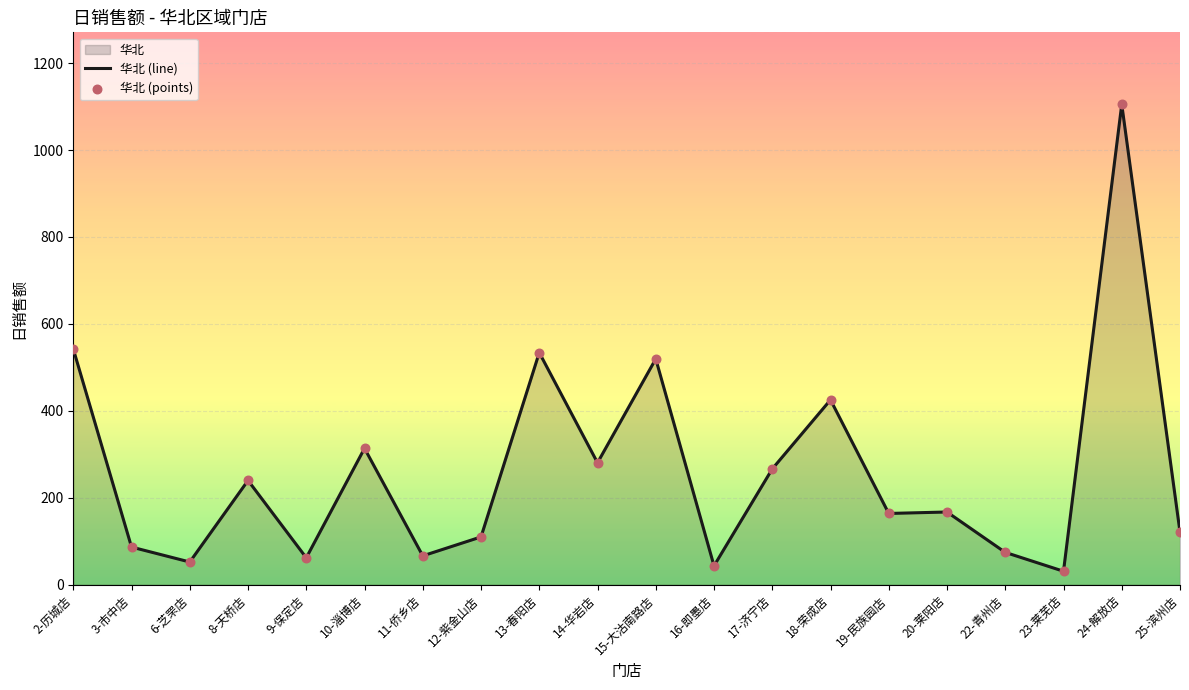

Which series contains the lowest Y value?

华北 (line)